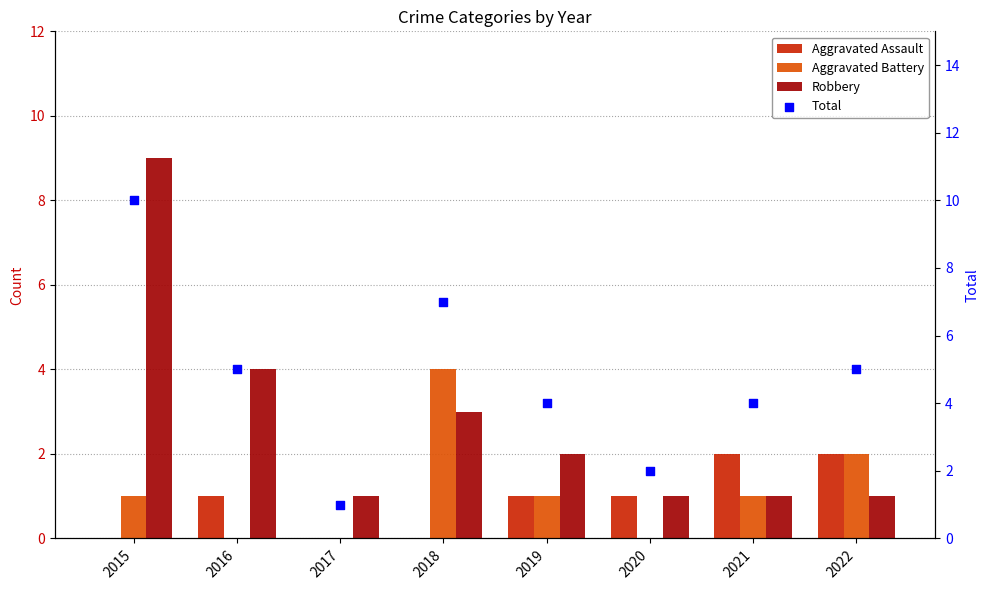

What are all the series names shown in the legend?

Aggravated Assault, Aggravated Battery, Robbery, Total